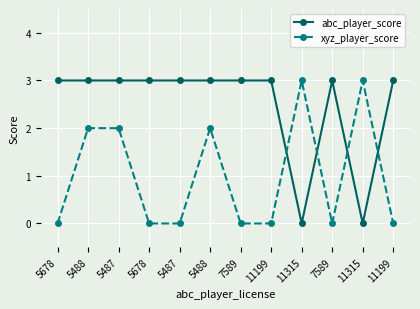

Which series ends up on top after the final intersection of abc_player_score and xyz_player_score?

abc_player_score